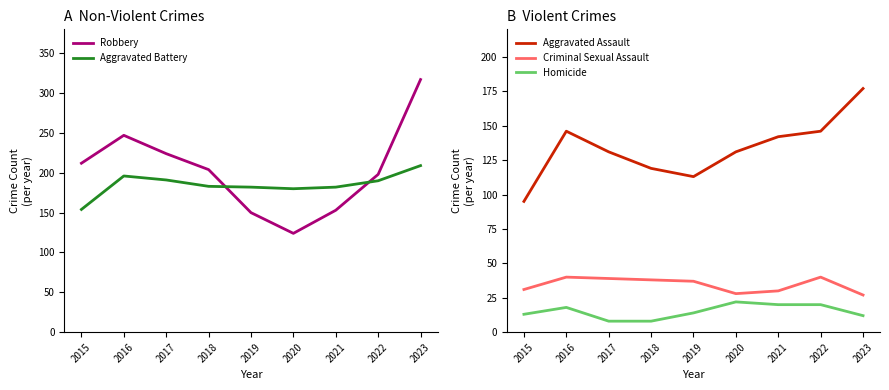

Reading left to right, transcribe all the data shown in this chart.

Robbery: 212	247	224	204	150	124	153	198	317
Aggravated Battery: 154	196	191	183	182	180	182	190	209
Aggravated Assault: 95	146	131	119	113	131	142	146	177
Criminal Sexual Assault: 31	40	39	38	37	28	30	40	27
Homicide: 13	18	8	8	14	22	20	20	12